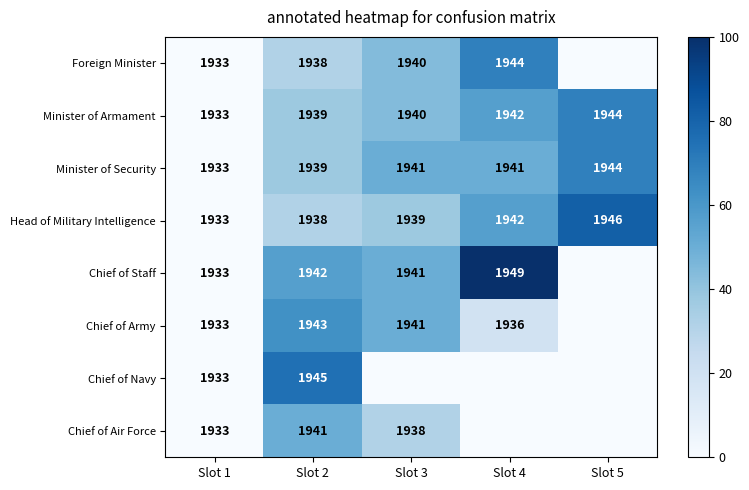

Which label corresponds to the largest value in the chart?

Slot 4